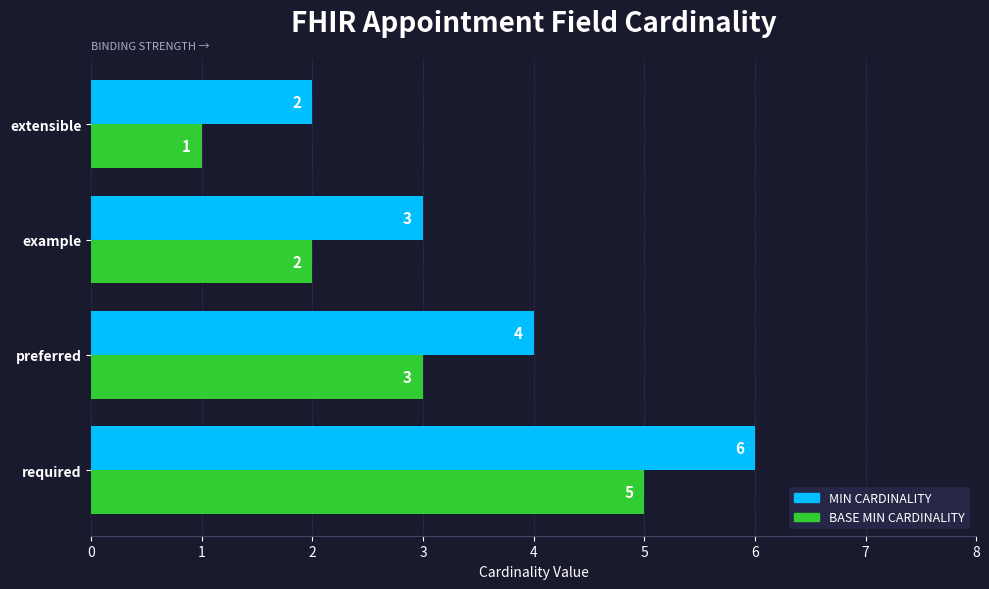

What is the maximum value shown in the chart?

6